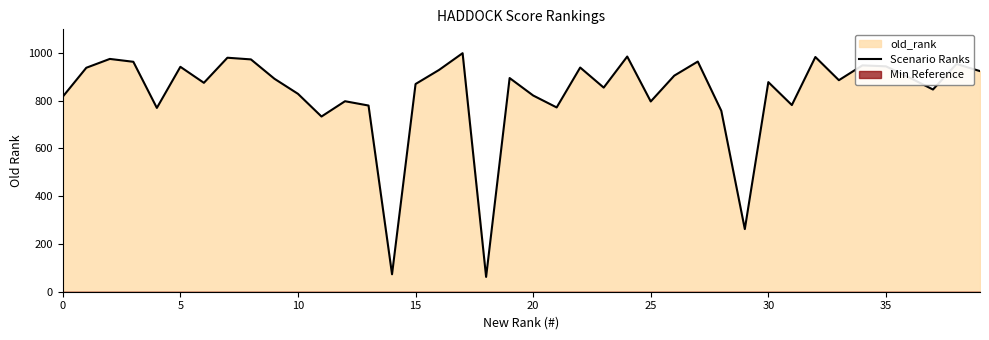

What is the sum of the values at 17 and 11?

1731